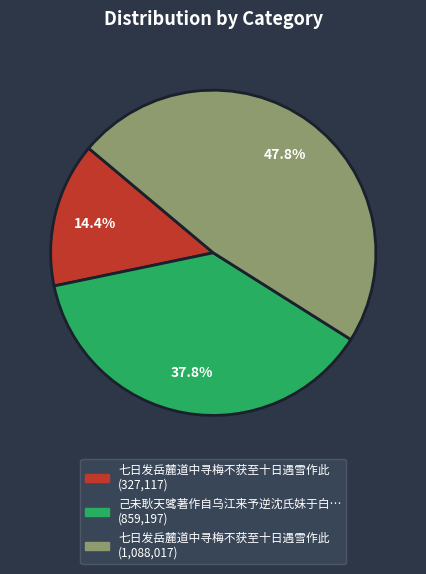

Is there a majority slice in this chart?

No